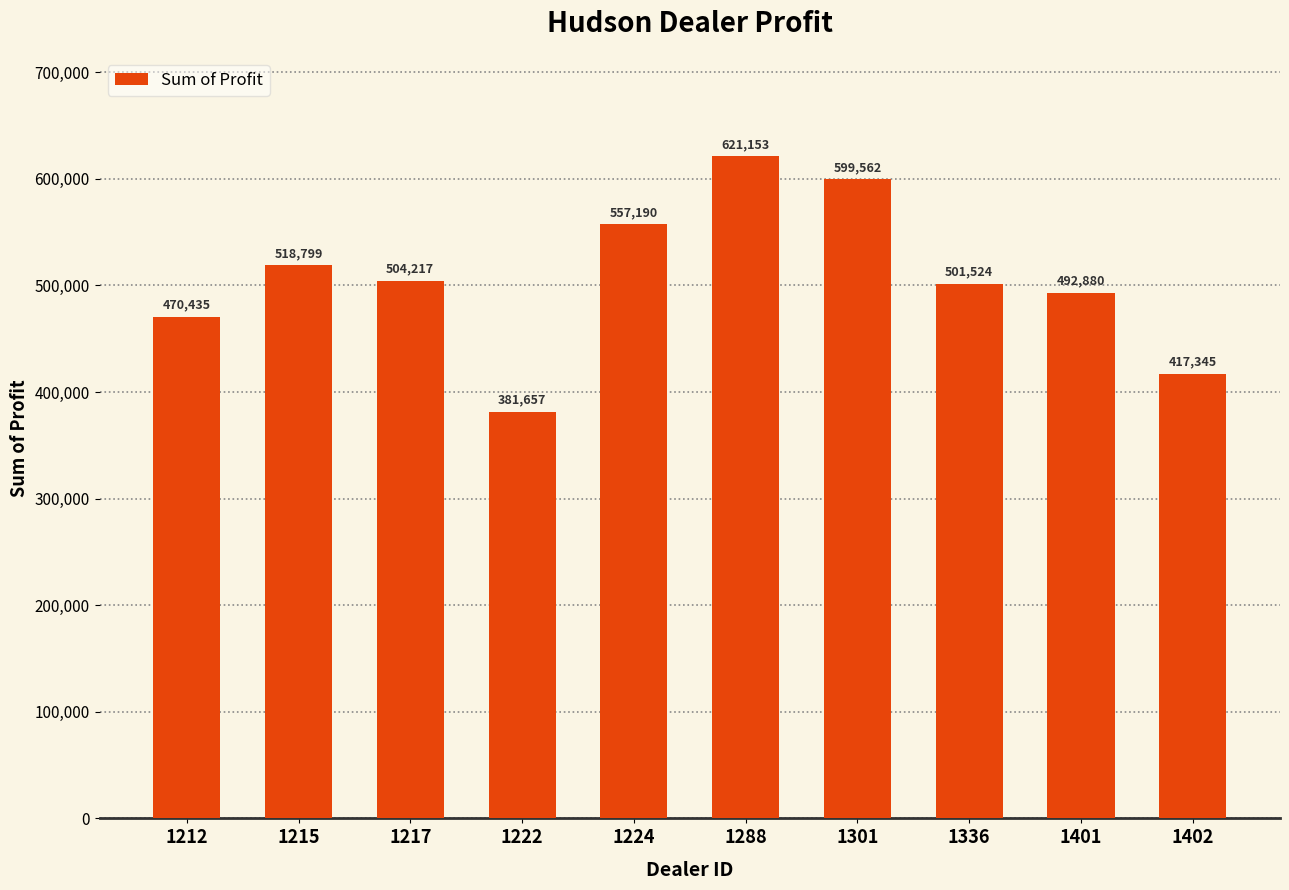

How many distinct data groups are displayed?

1